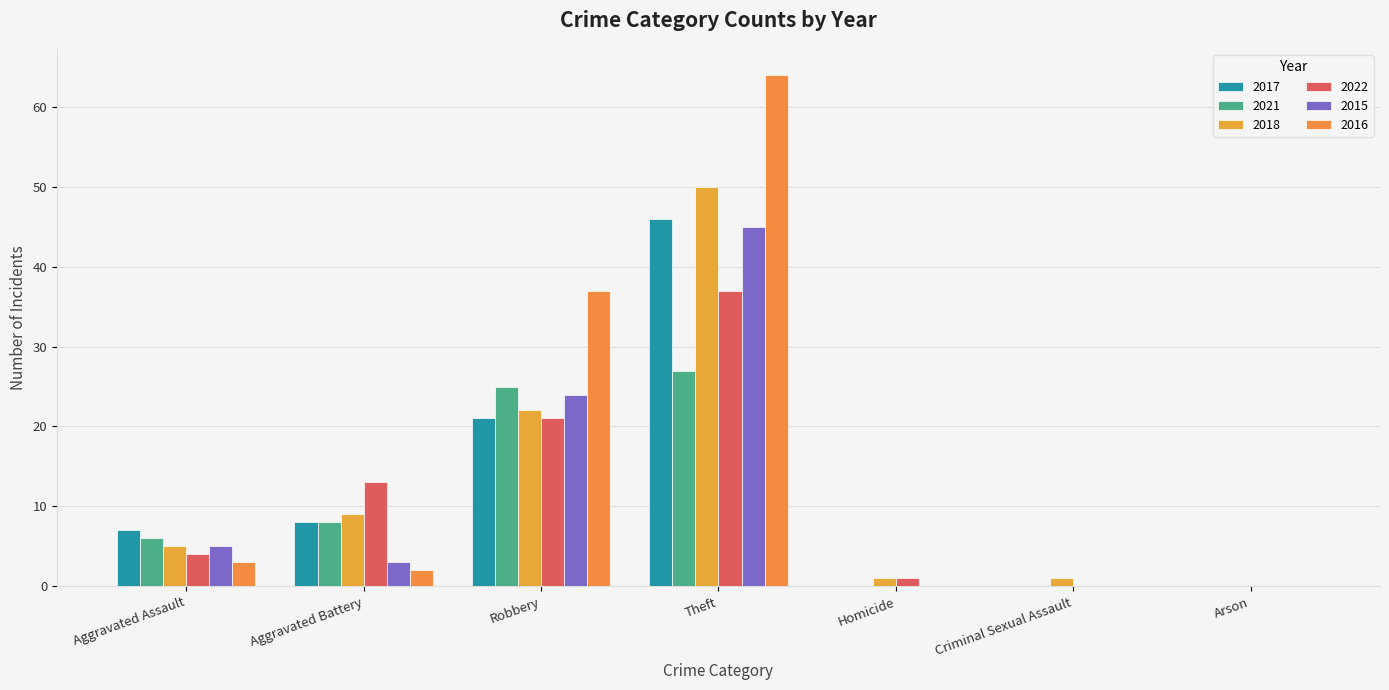

At which label does 2015 reach its peak?

Theft